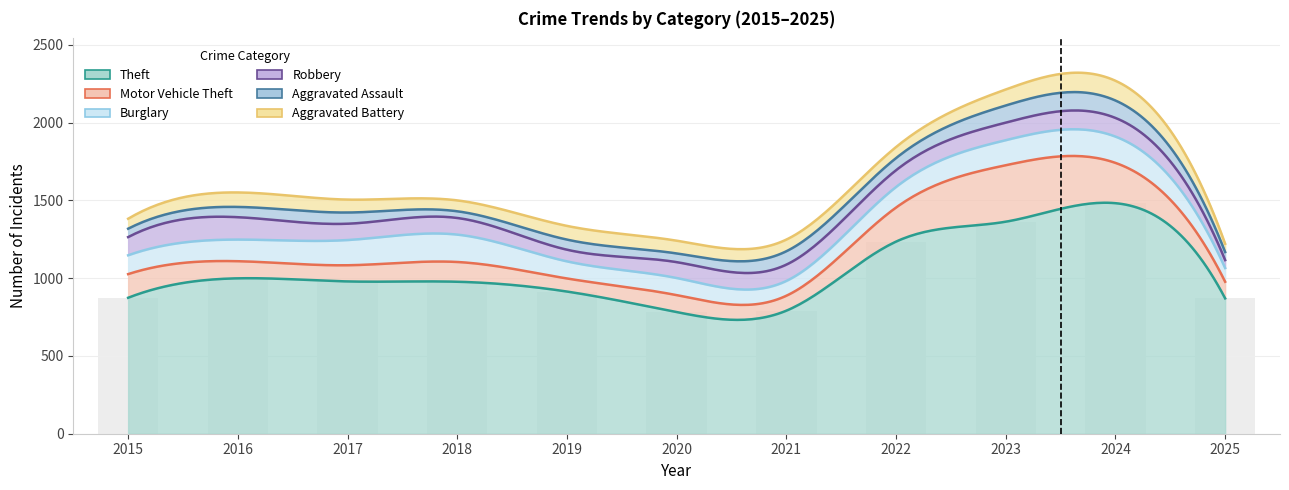

Reading right to left, transcribe all the data shown in this chart.

Theft: 870	1482	1363	1235	791	782	914	977	979	999	874
Motor Vehicle Theft: 107	259	363	219	96	109	84	127	104	110	152
Burglary: 88	169	161	132	95	110	110	176	162	139	121
Robbery: 51	120	113	108	105	102	75	107	105	144	117
Aggravated Assault: 52	112	110	78	86	56	65	43	72	66	54
Aggravated Battery: 53	127	103	71	75	82	88	70	83	93	64